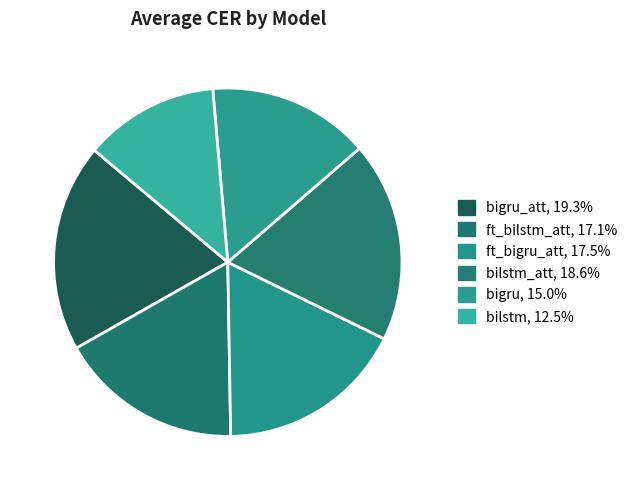

Is there any slice that represents more than half of the pie?

No